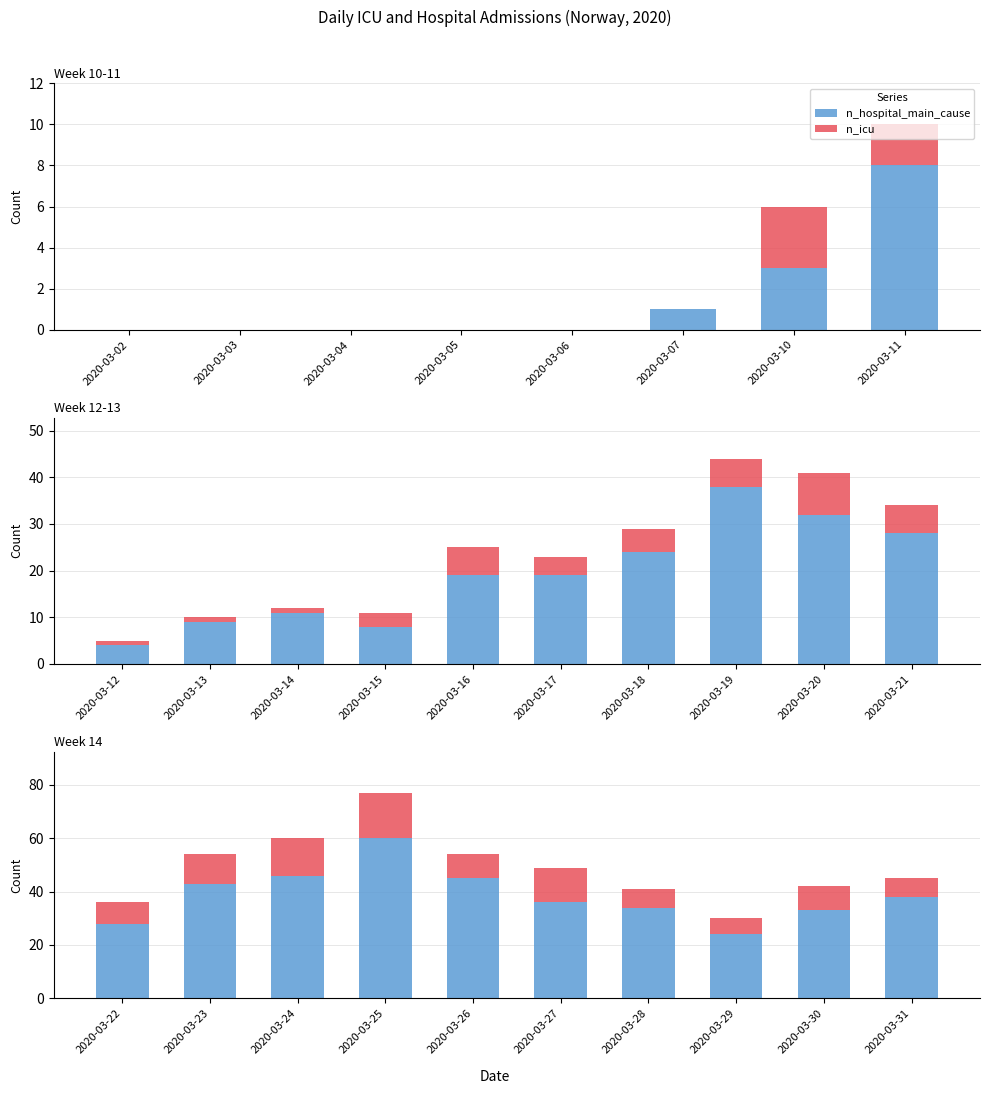

Between 2020-03-22 and 2020-03-28, which series saw the biggest shift?

n_hospital_main_cause